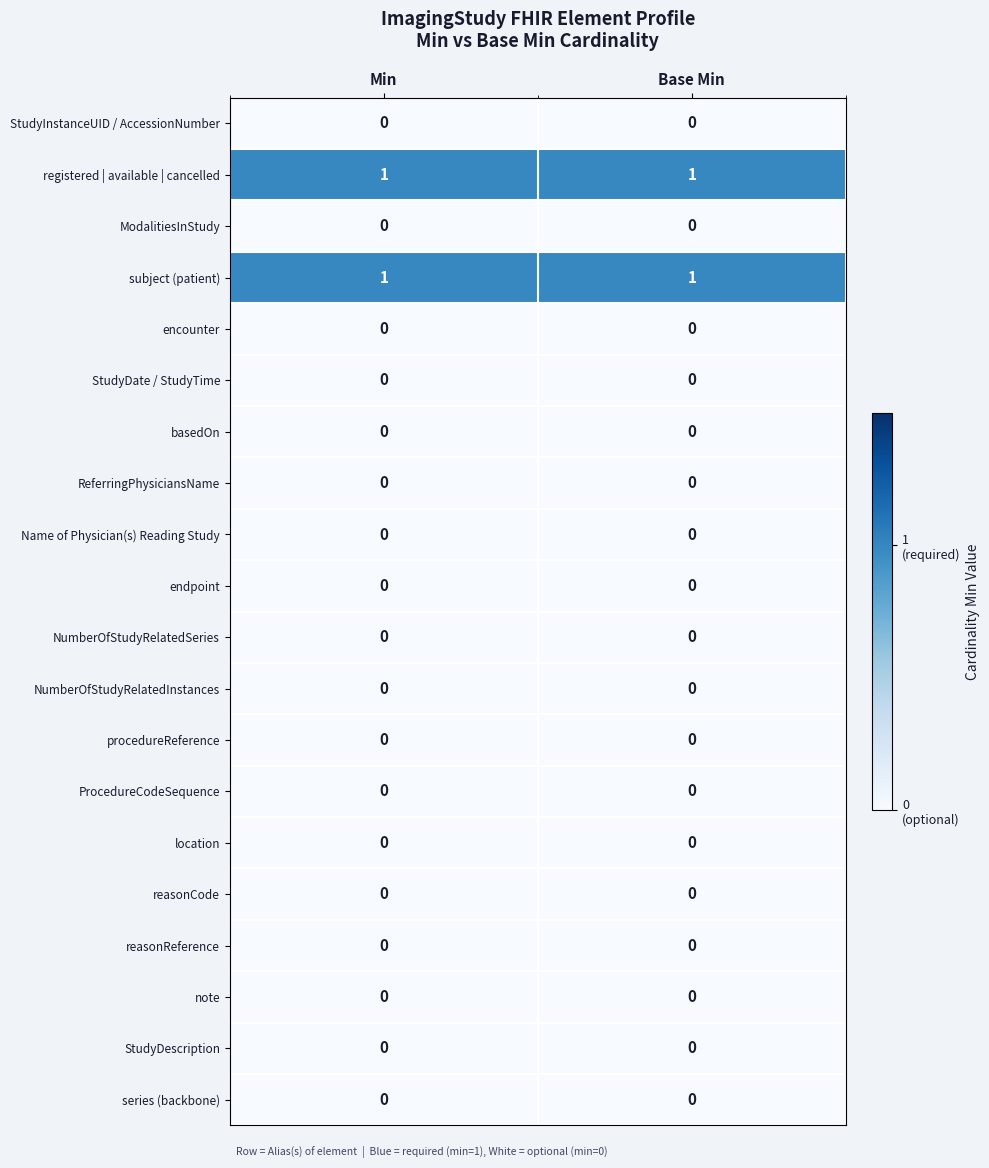

How many data points does each series have?

2